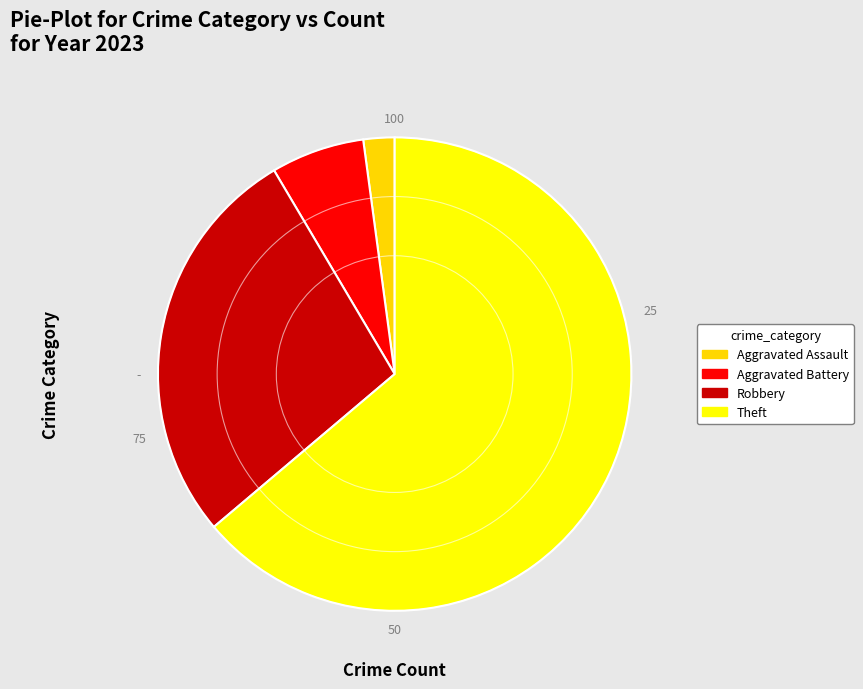

Which category has the smallest portion of the pie?

Aggravated Assault